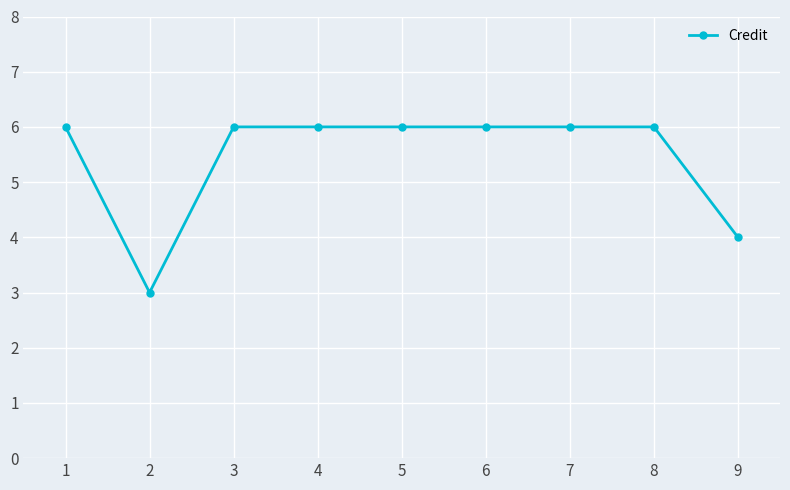

What is the value of the 1st point from the left?

6